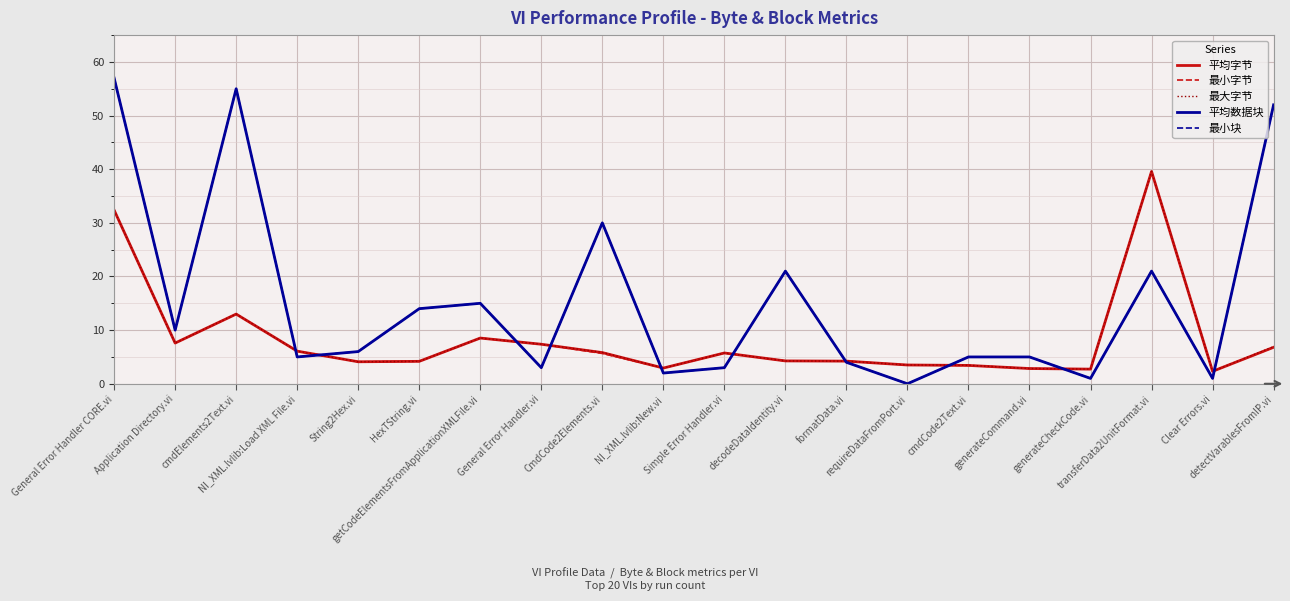

Does the chart display data point markers on the line(s)?

No